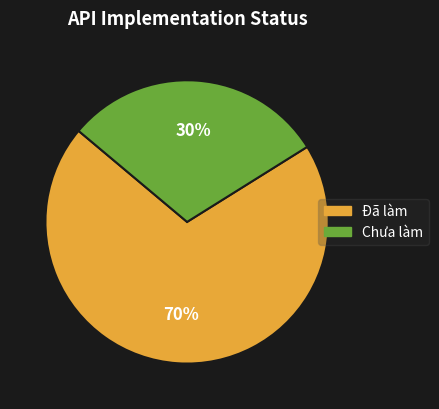

To the nearest percent, what portion does Đã làm represent?

70%